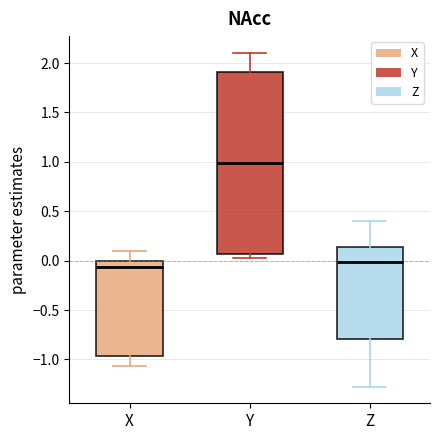

Where is the lower edge of the box for X on the y-axis? The values are not printed on the chart, so give them approximately, as read against the axis.

-0.95